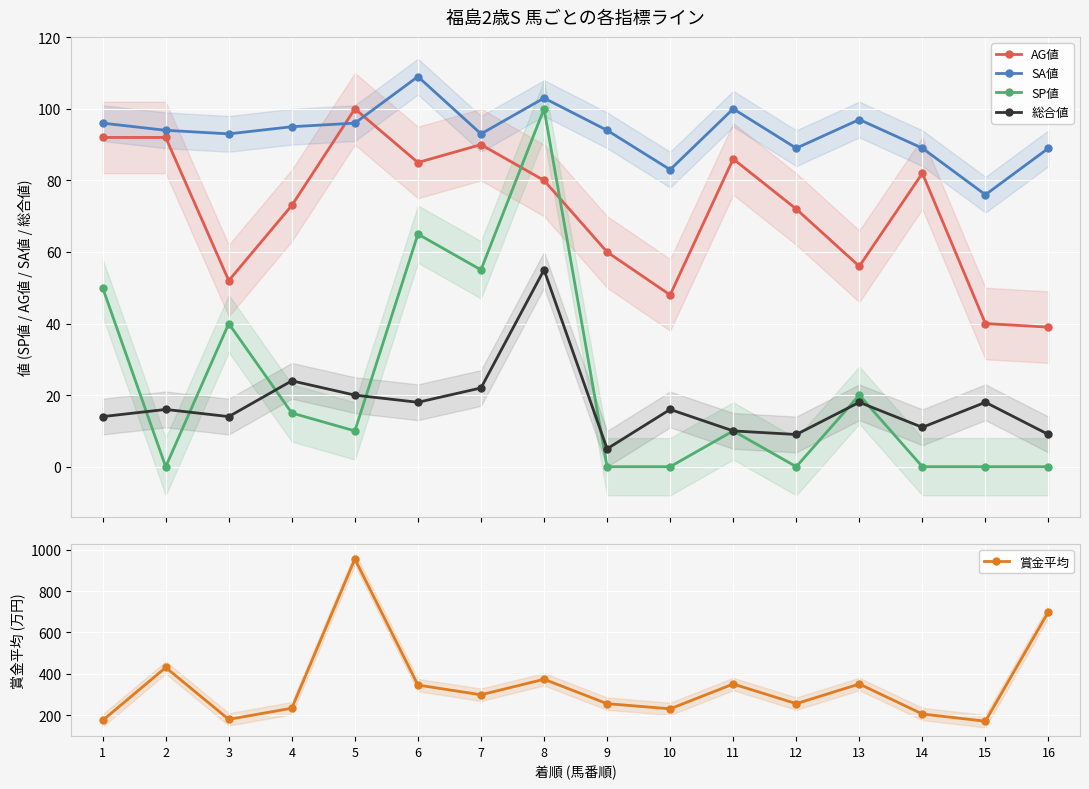

The value of AG値 at 7 is 90. True or false?

True